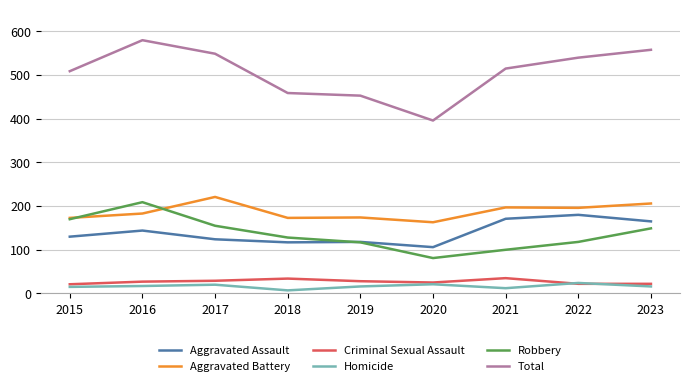

What is the minimum value shown in the chart?

7